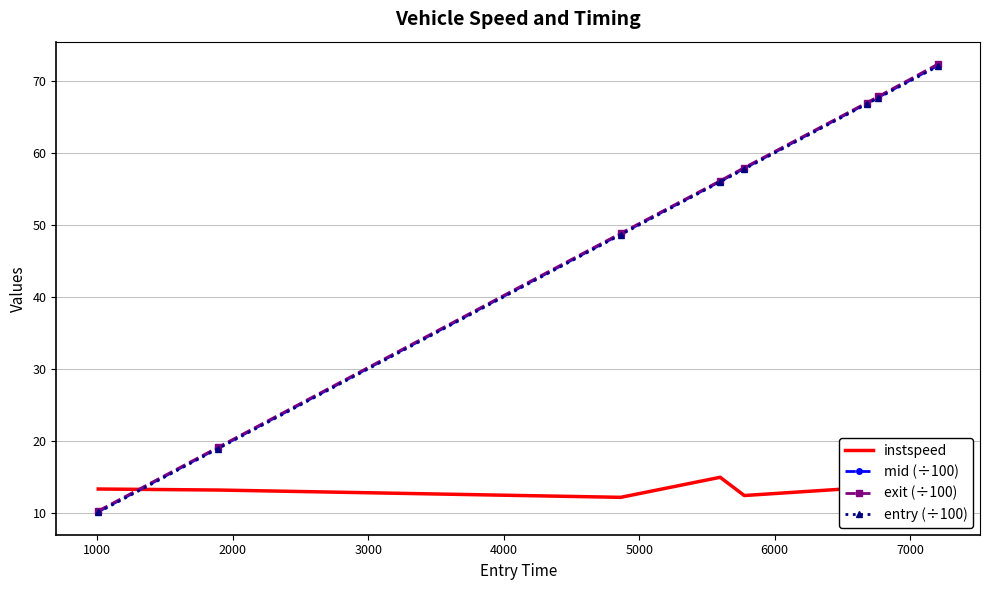

How many data points in entry (÷100) are above 57?

4